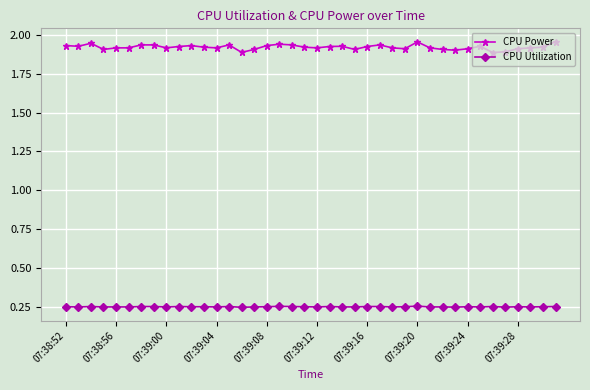

What are all the series names shown in the legend?

CPU Power, CPU Utilization